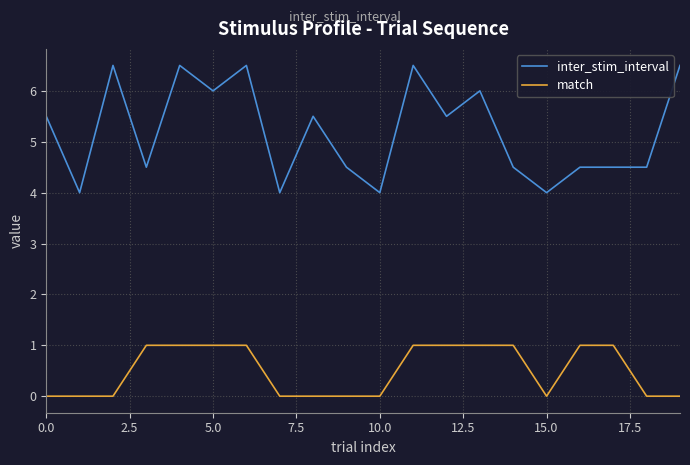

How many lines are shown in the chart?

2